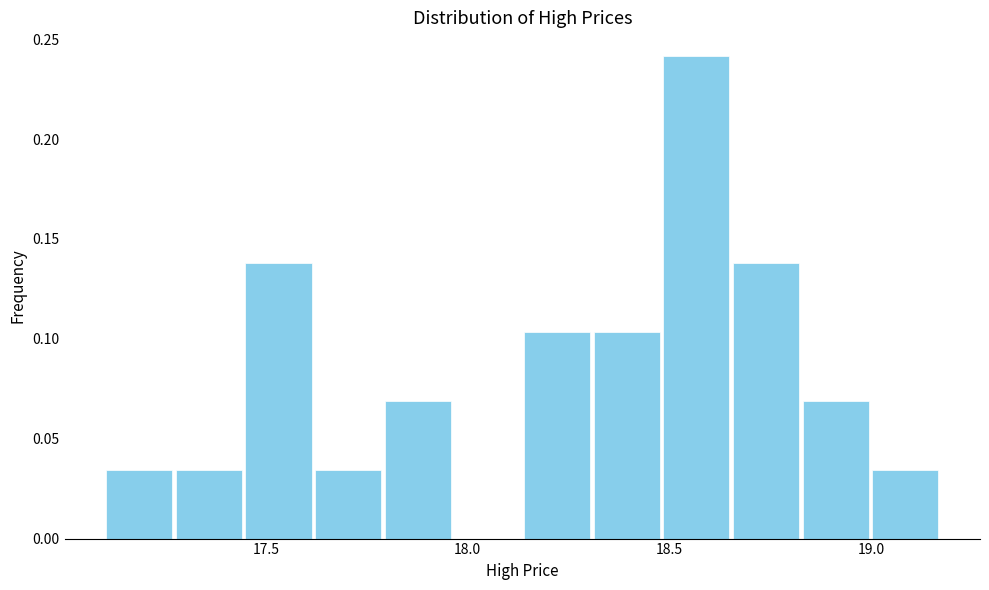

Read against the x-axis, roughly where is the centre of the tallest bar?

18.55